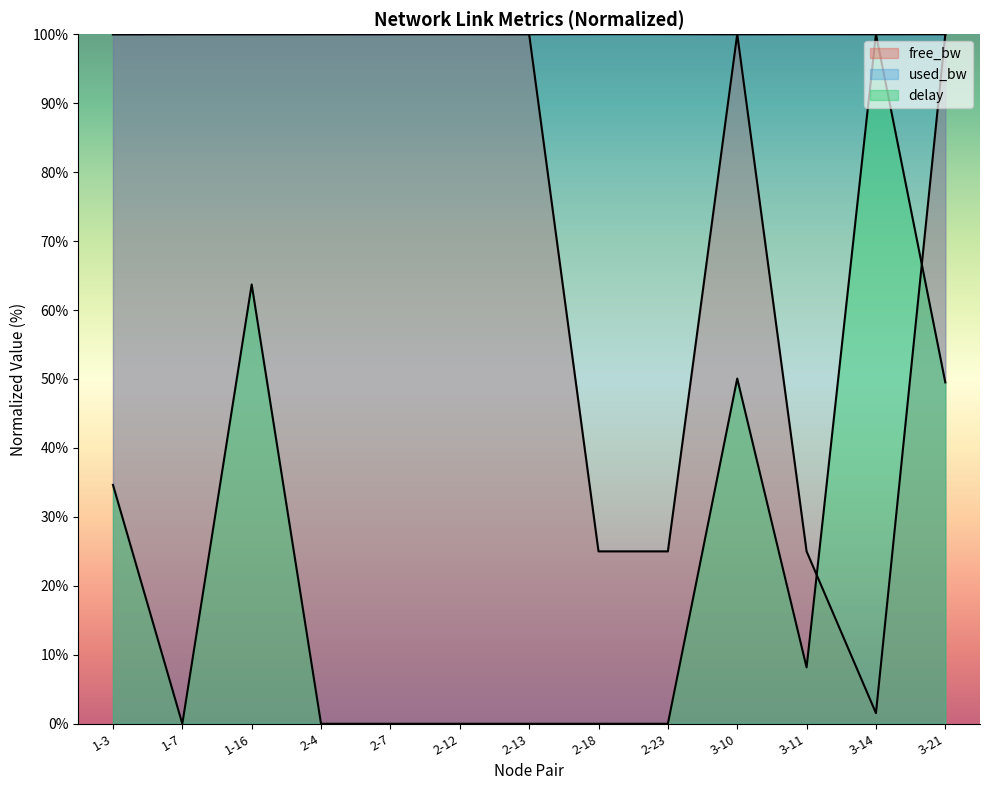

In delay, how many points are lower than both neighbors (excluding endpoints)?

2